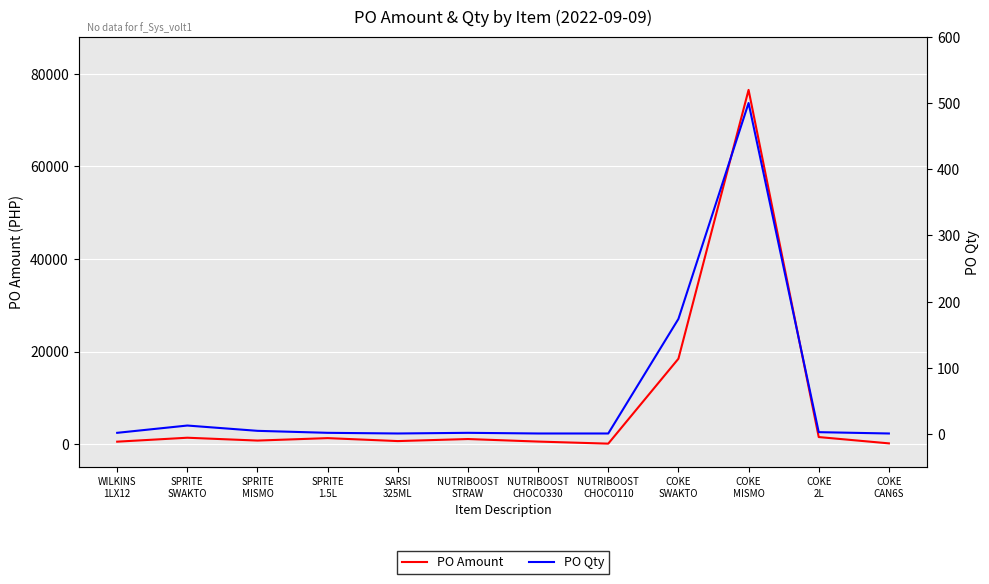

At which category is the sum across all series the highest?

COKE
MISMO